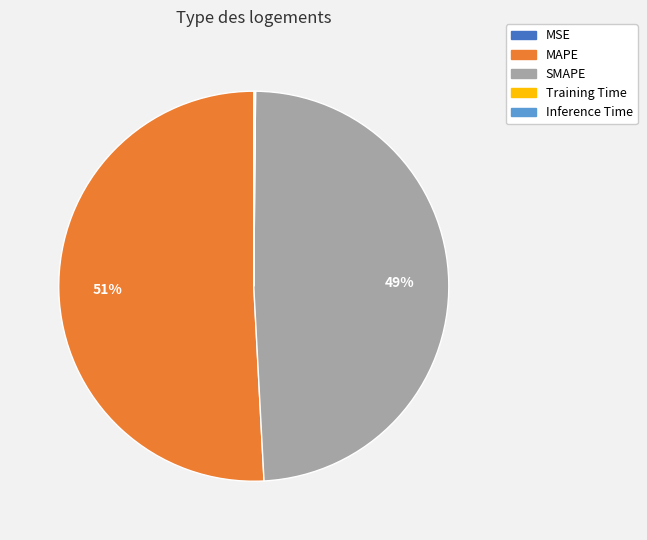

To the nearest percent, what is the difference between the largest and smallest slice percentages?

51%